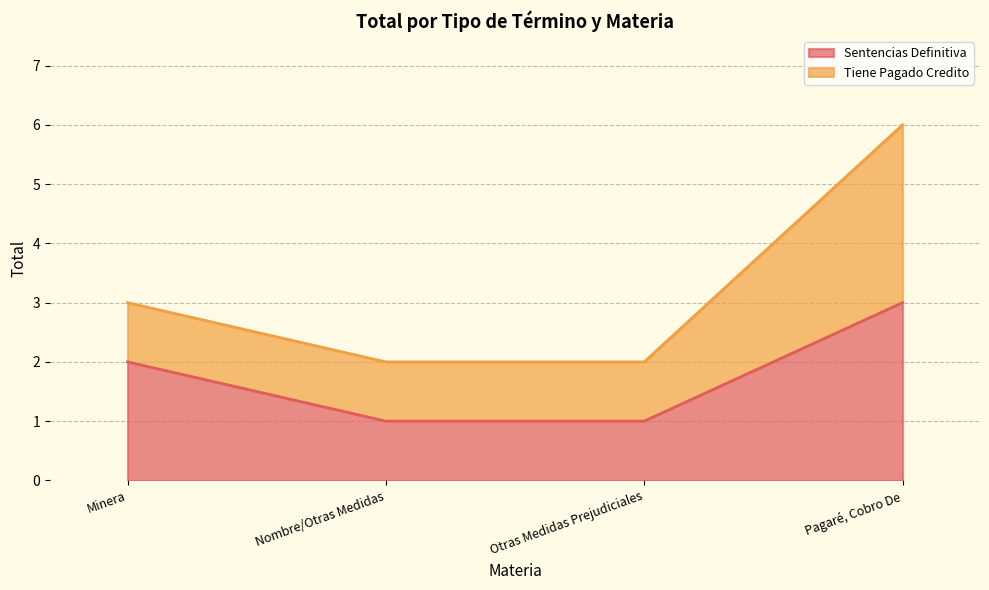

How many values are between 1 and 3?

4